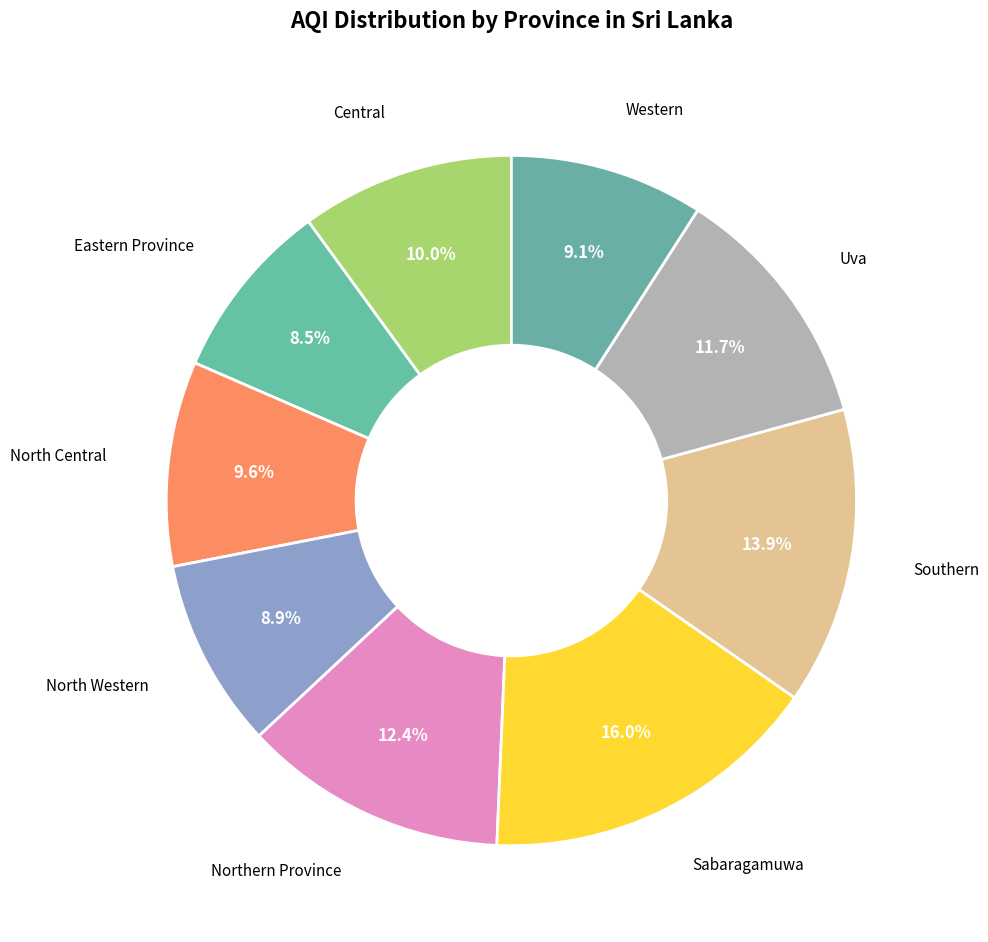

Count the number of slices in the pie.

9